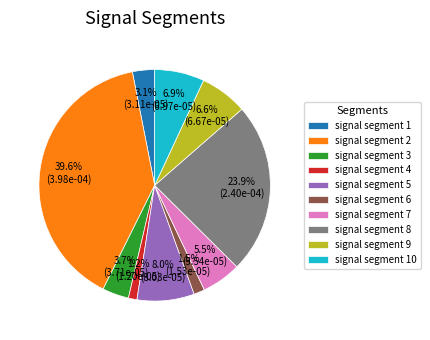

What percentage is the signal segment 1 slice, to the nearest percent?

3%